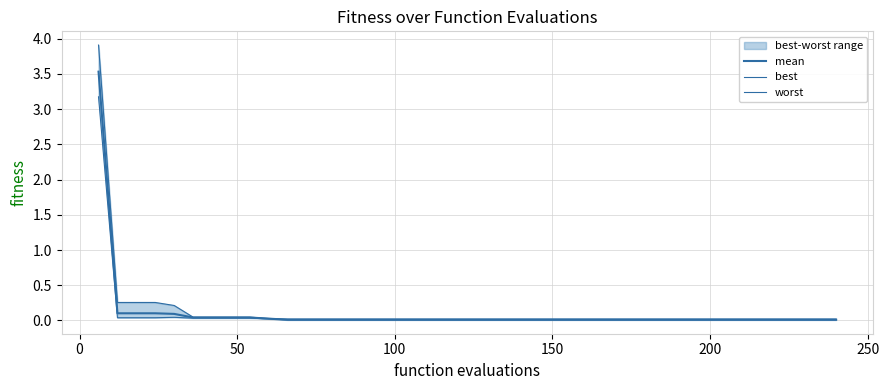

Which series has the widest spread of values?

worst